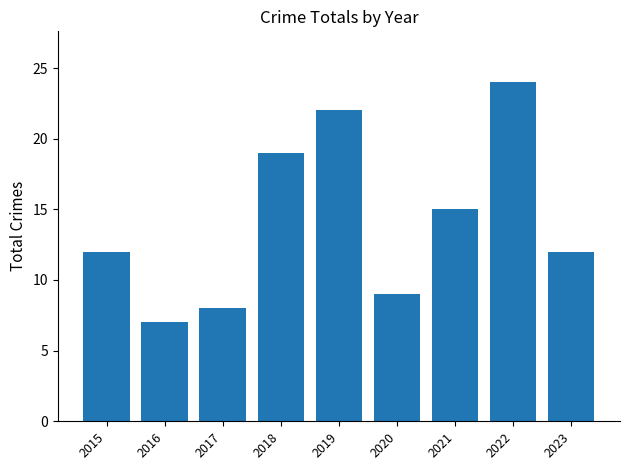

What value does the data have at 2018, to the nearest 5?

20